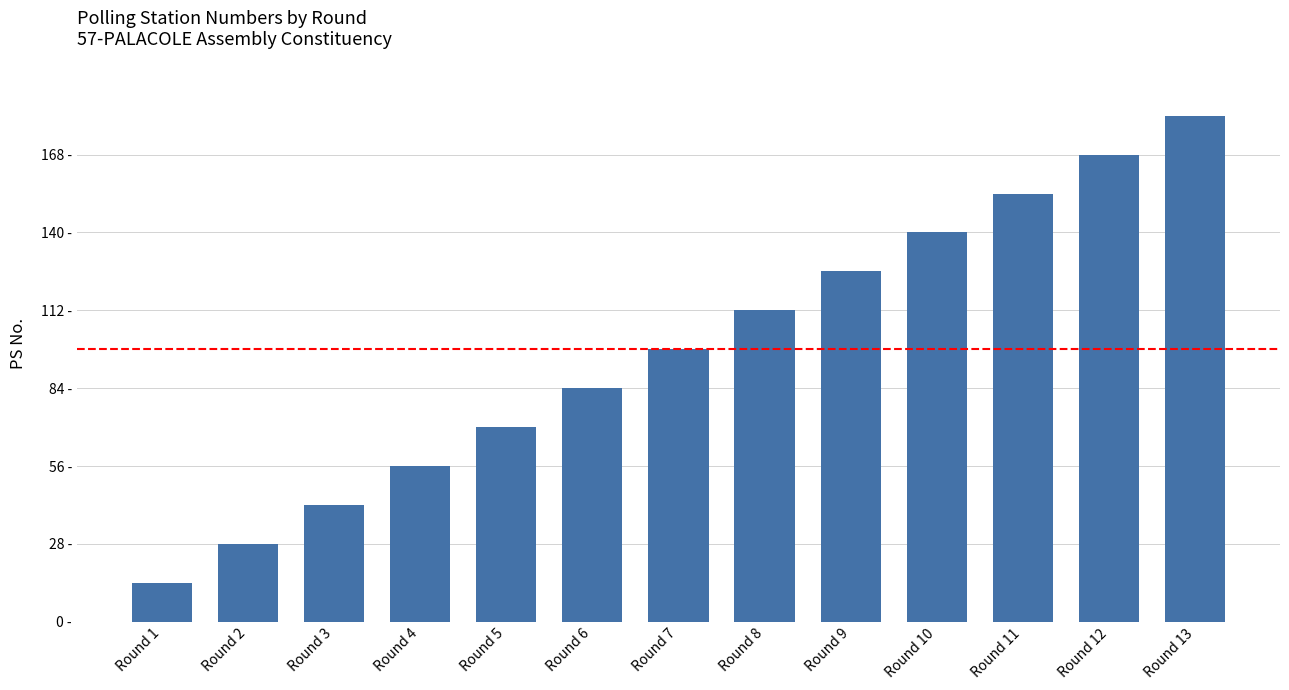

Reading left to right, extract all data points from this chart.

14	28	42	56	70	84	98	112	126	140	154	168	182